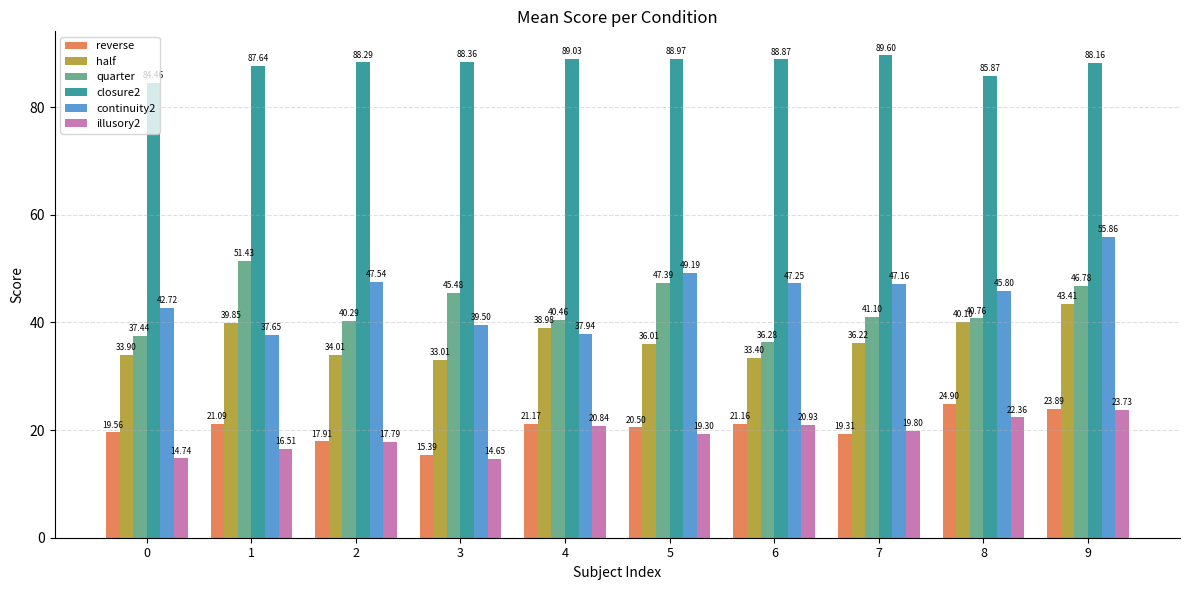

Which series changed the most between 3 and 8?

reverse